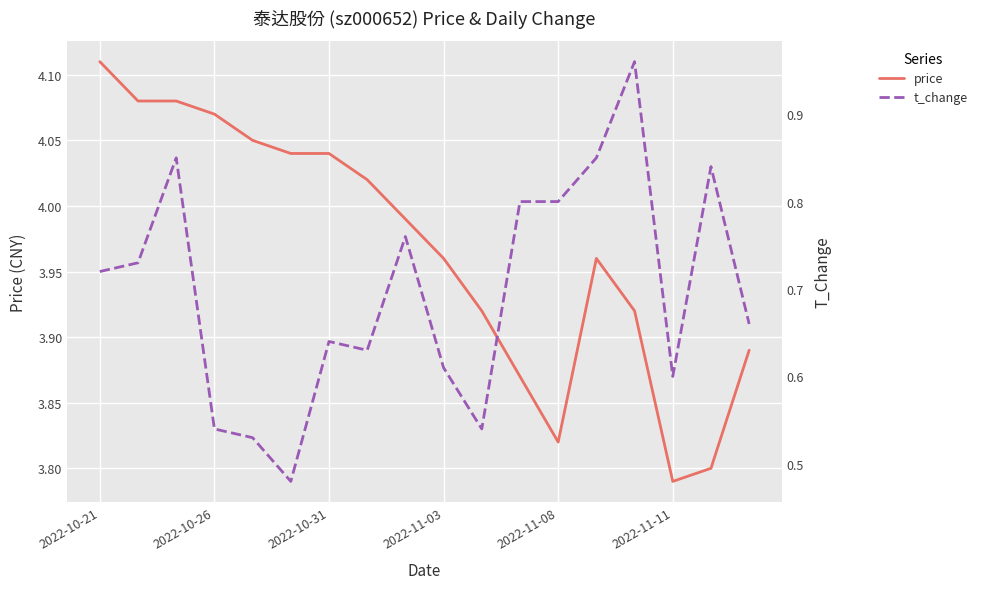

At which label is price closest to 3?

2022-11-11